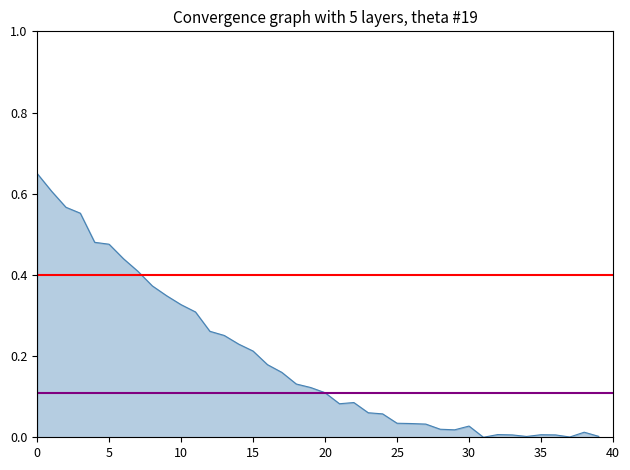

How many lines are shown in the chart?

2